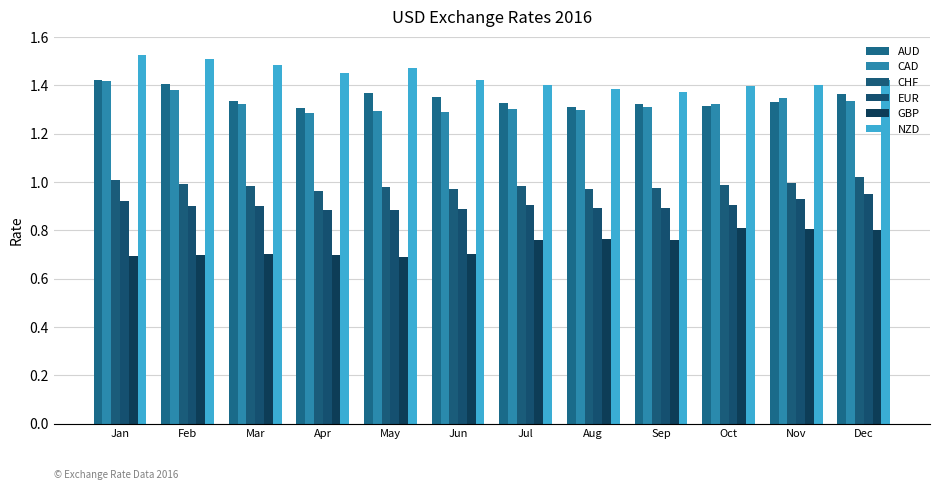

True or false: CAD has a value of 2.1 at Oct.

False